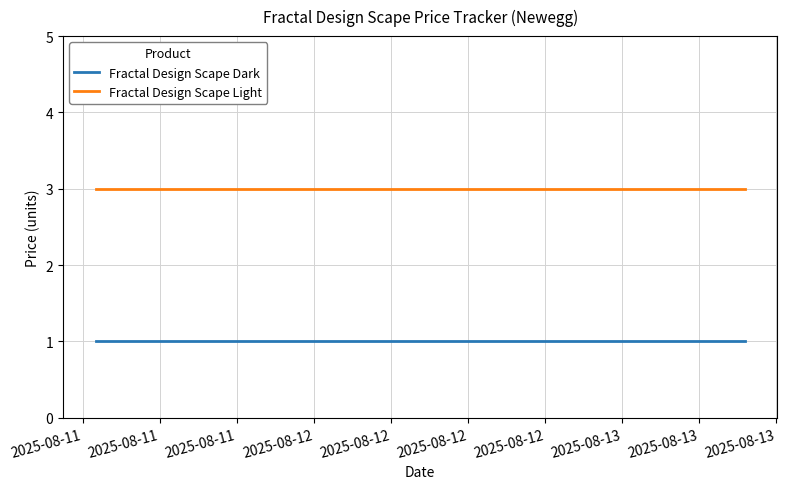

What is the greatest value displayed?

3